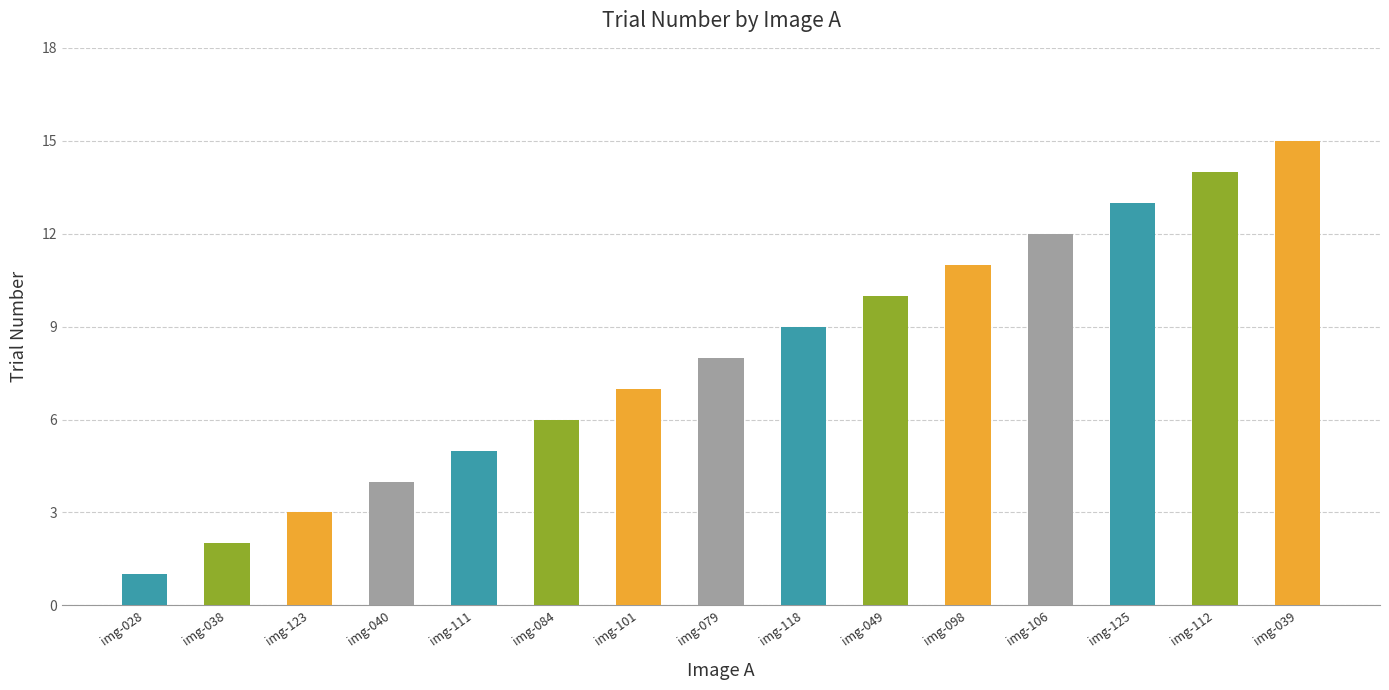

Is it true that the value at img-118 is 14?

False